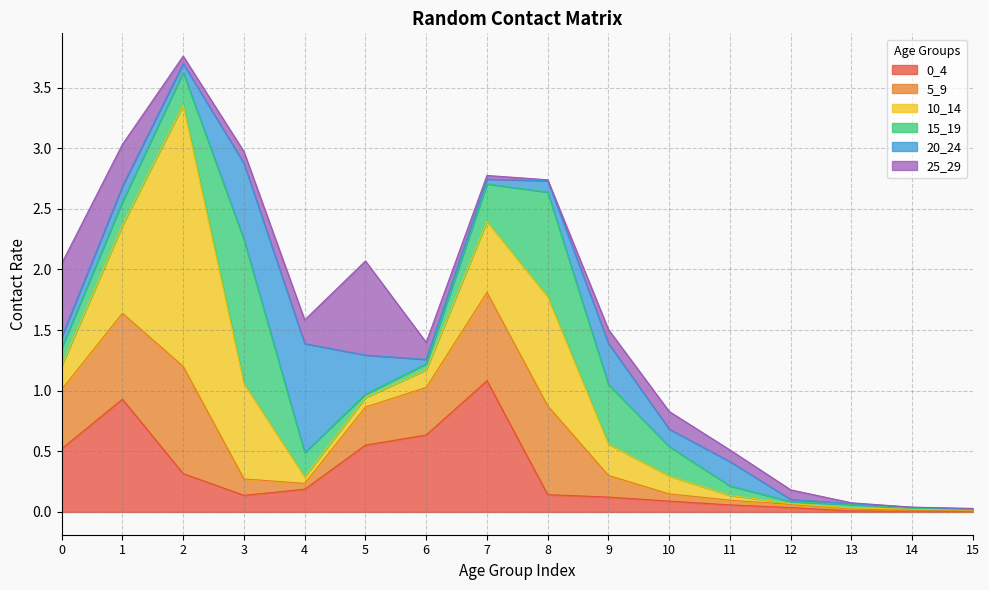

What is the sum of all 5_9 values?

4.8